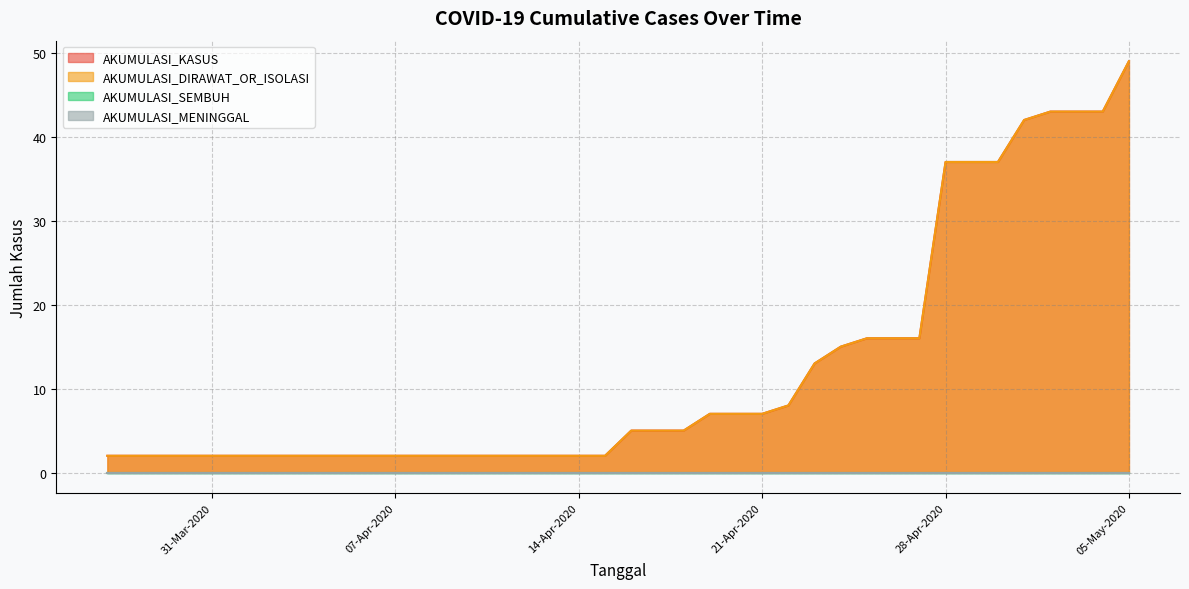

Does the chart display data point markers on the line(s)?

No